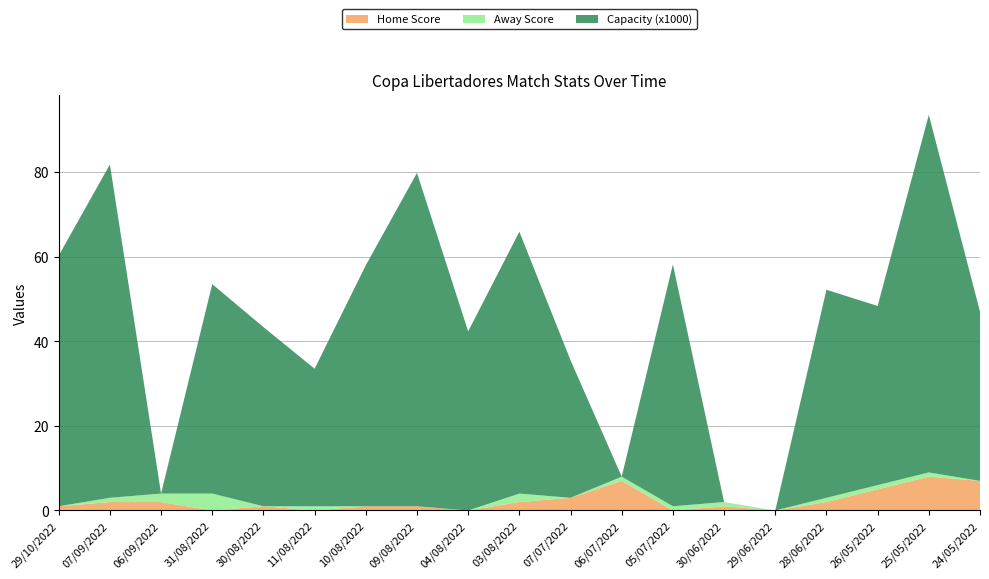

Reading left to right, what are all the values shown in this chart?

Home Score: 1.0	2.0	2.0	0.0	1.0	0.0	1.0	1.0	0.0	2.0	3.0	7.0	0.0	1.0	0.0	2.0	5.0	8.0	7.0
Away Score: 0.0	1.0	2.0	4.0	0.0	1.0	0.0	0.0	0.0	2.0	0.0	1.0	1.0	1.0	0.0	1.0	1.0	1.0	0.0
Capacity (x1000): 59.3	78.8	0.0	49.5	42.4	32.5	57.0	78.8	42.4	61.9	32.5	0.0	57.2	0.0	0.0	49.2	42.4	84.6	40.0